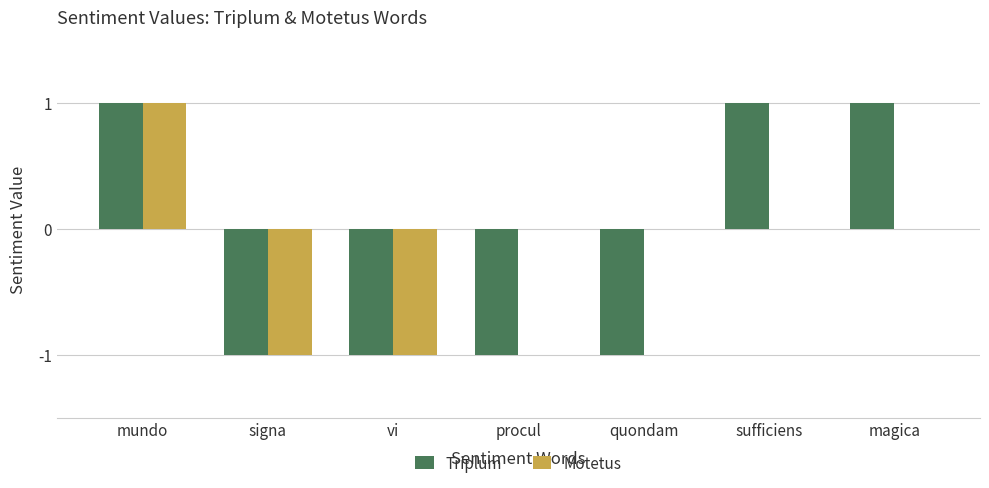

At which category is the sum across all series the highest?

mundo